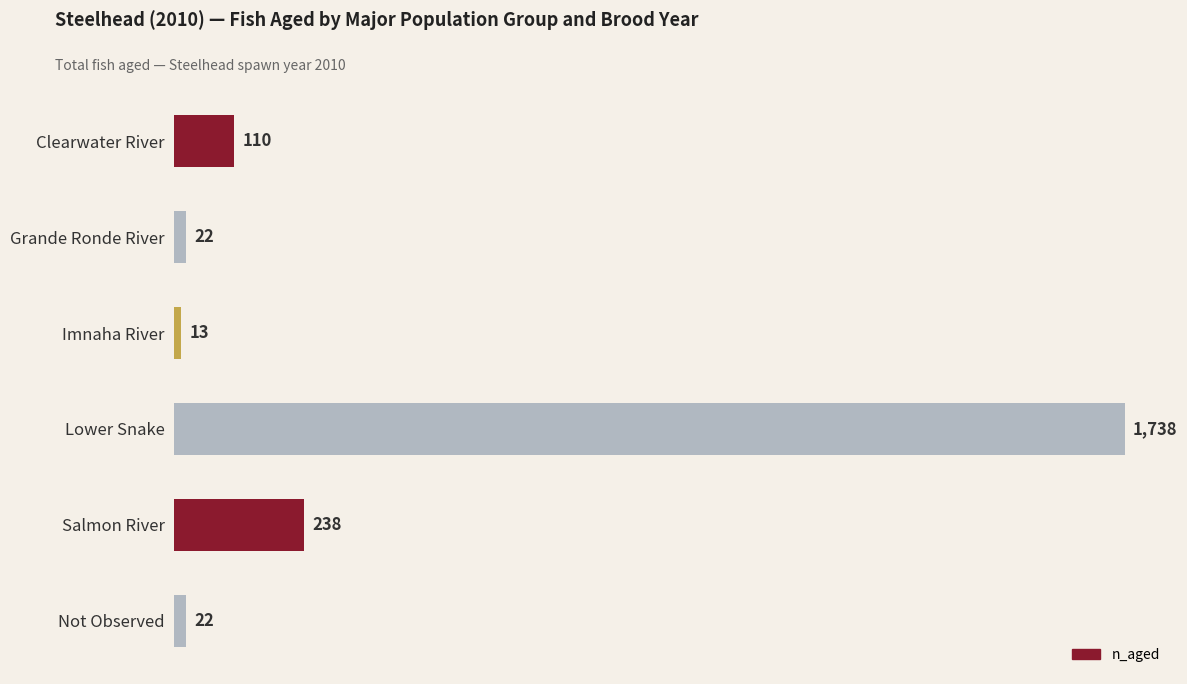

How many data points does each series have?

6